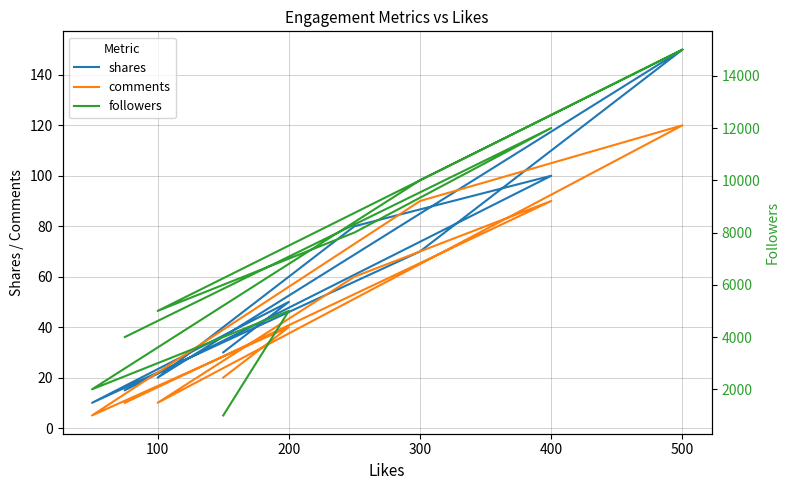

What are all the series names shown in the legend?

shares, comments, followers